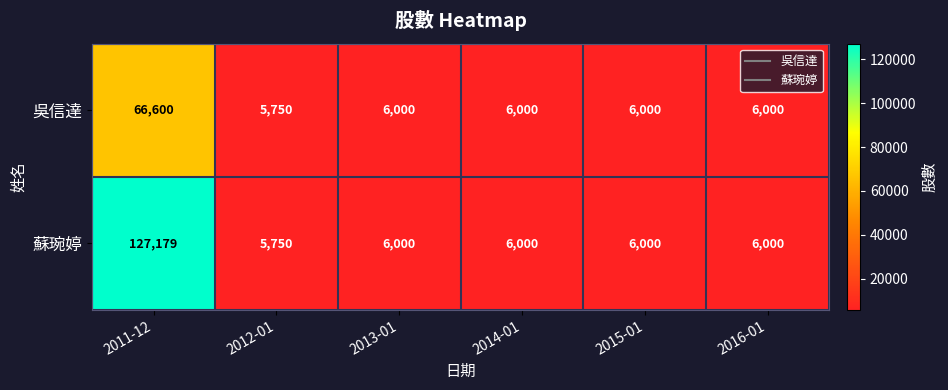

Rank the series by their maximum value, from highest to lowest.

蘇琬婷, 吳信達